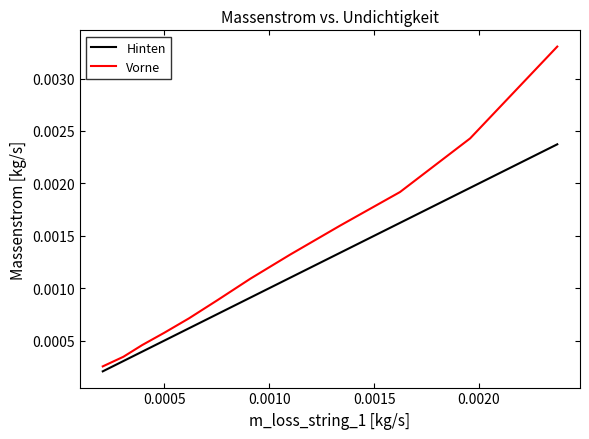

What are all the series names shown in the legend?

Hinten, Vorne